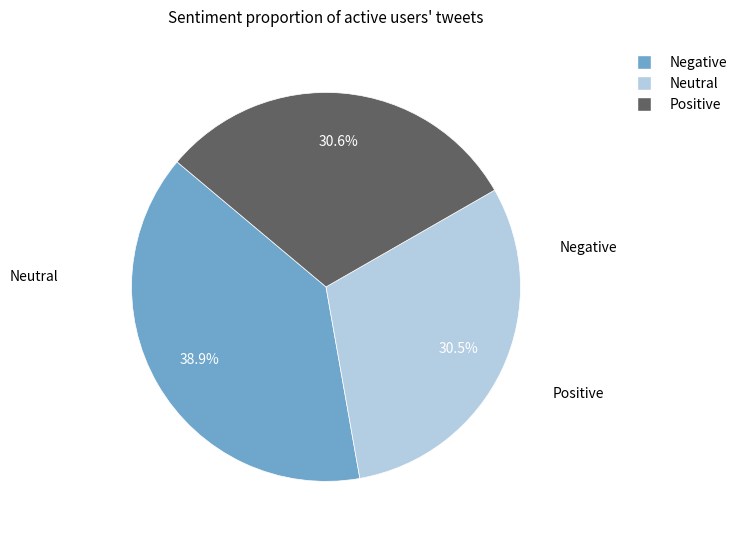

Is there a majority slice in this chart?

No